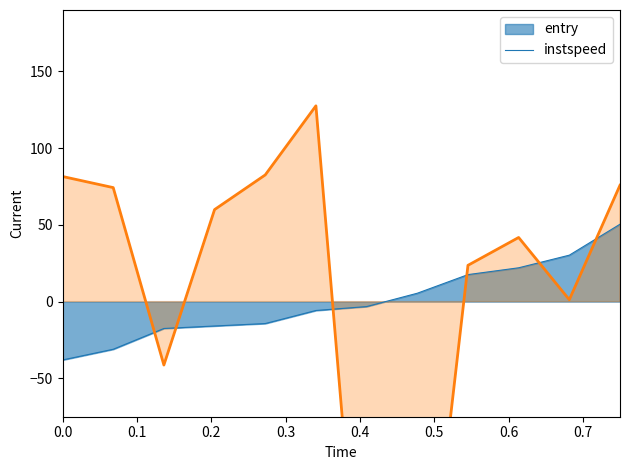

True or false: entry has a value of -24.9 at 353.

False